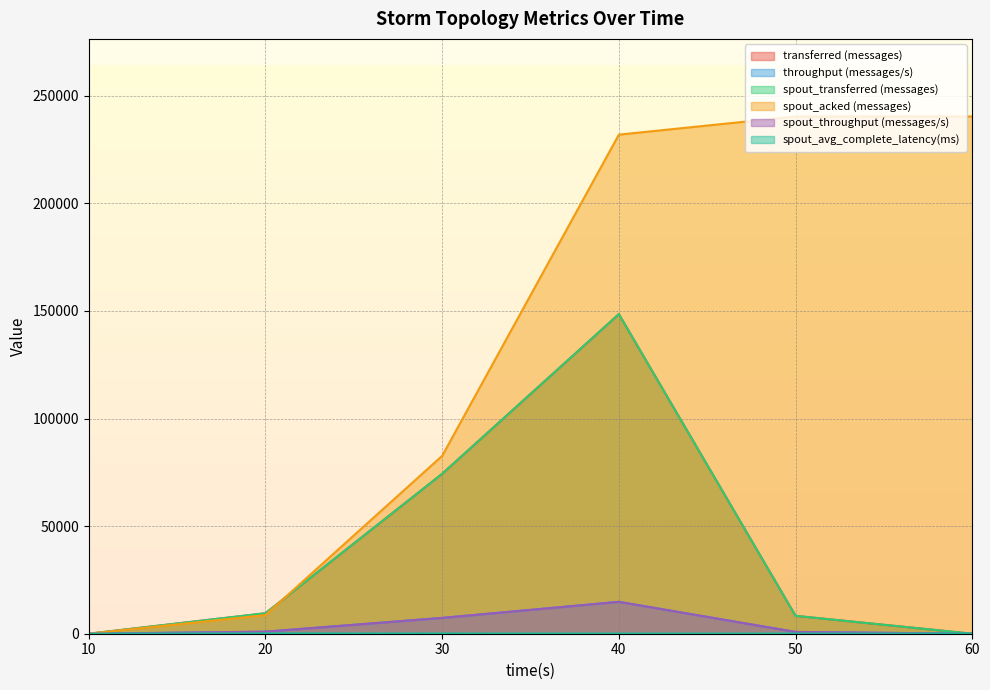

At which label does throughput (messages/s) first exceed 947?

30